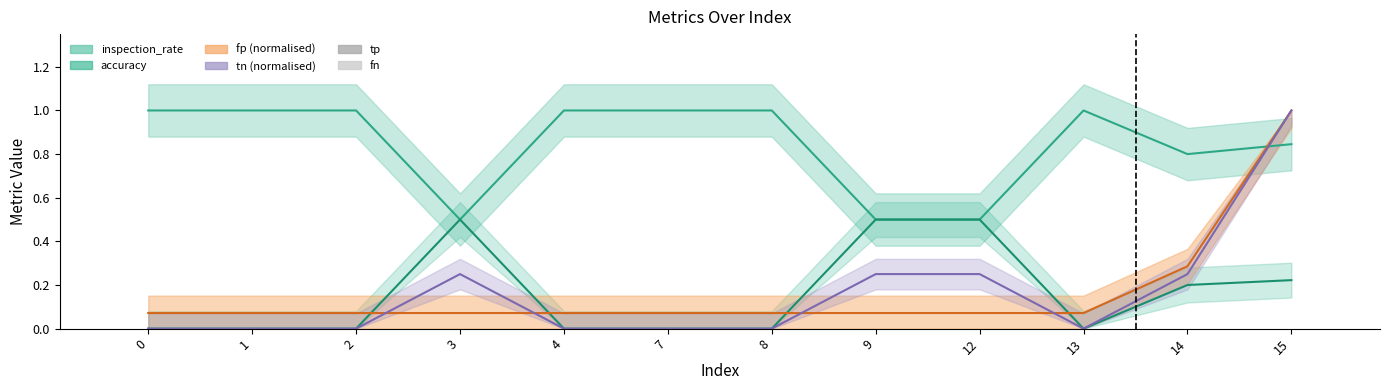

Count the number of categories in the chart.

12